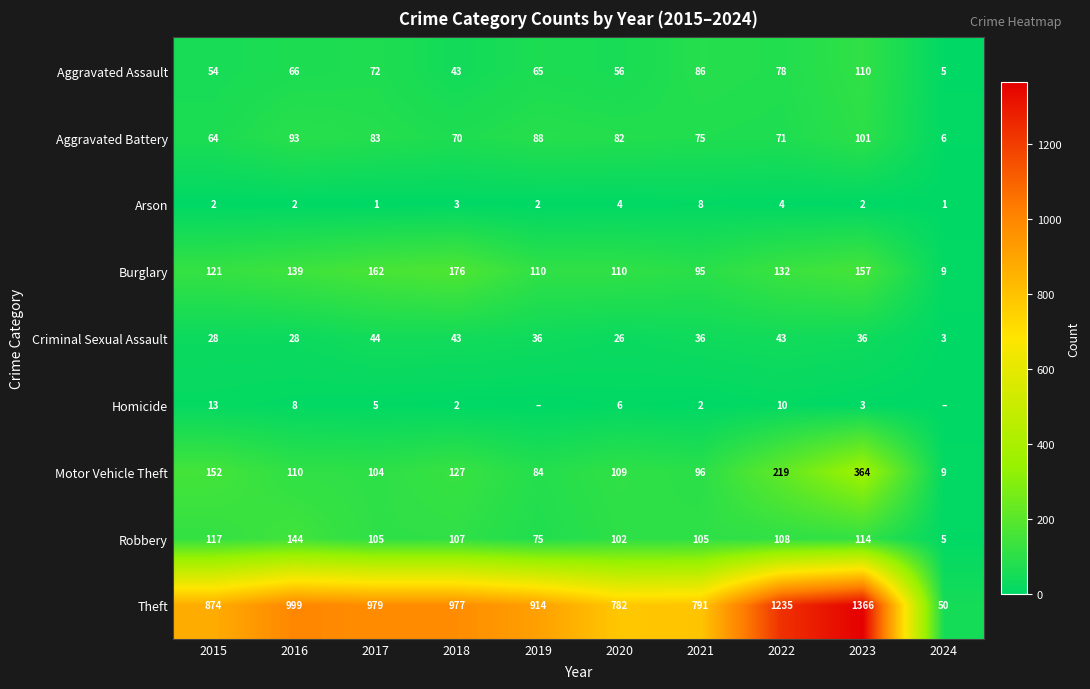

Between 2015 and 2018, which series saw the biggest shift?

Theft